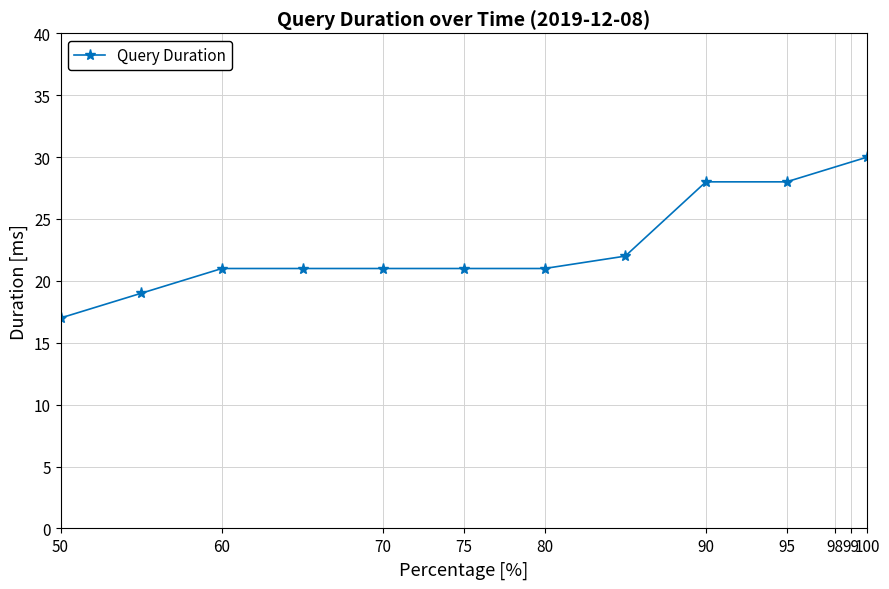

Reading left to right, what are all the values shown in this chart?

6	6	6	11	12	15	15	15	16	17	19	21	21	21	21	21	22	28	28	30